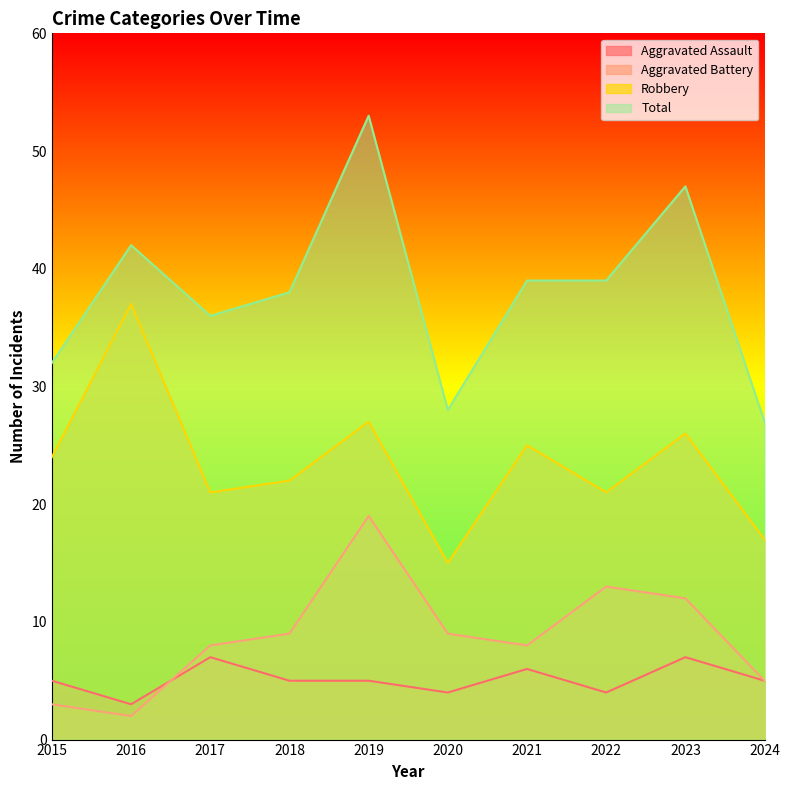

Reading left to right, what are all the values shown in this chart?

Aggravated Assault: 5	3	7	5	5	4	6	4	7	5
Aggravated Battery: 3	2	8	9	19	9	8	13	12	5
Robbery: 24	37	21	22	27	15	25	21	26	17
Total: 32	42	36	38	53	28	39	39	47	27